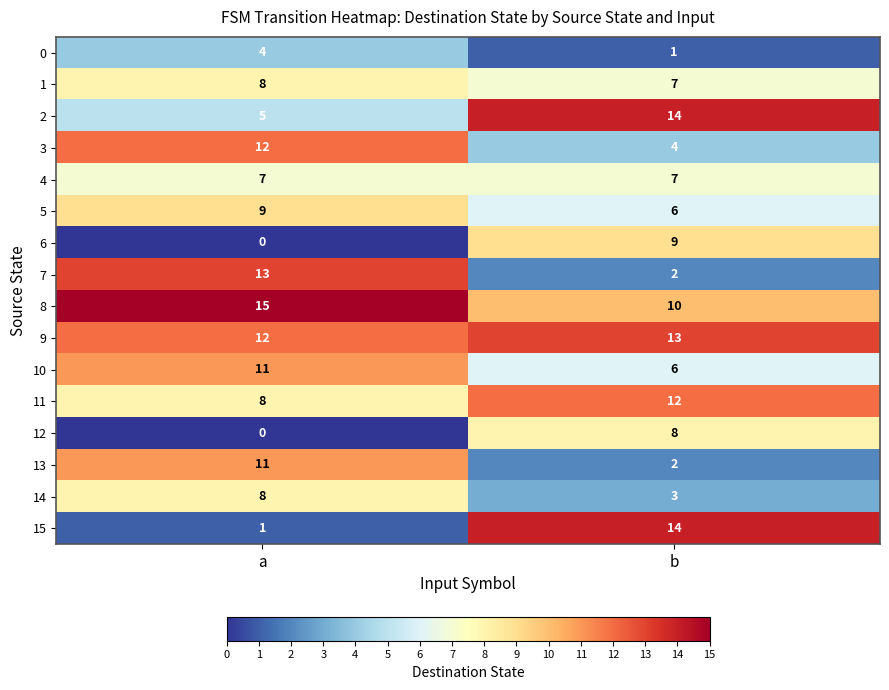

At which category is the sum across all series the highest?

a